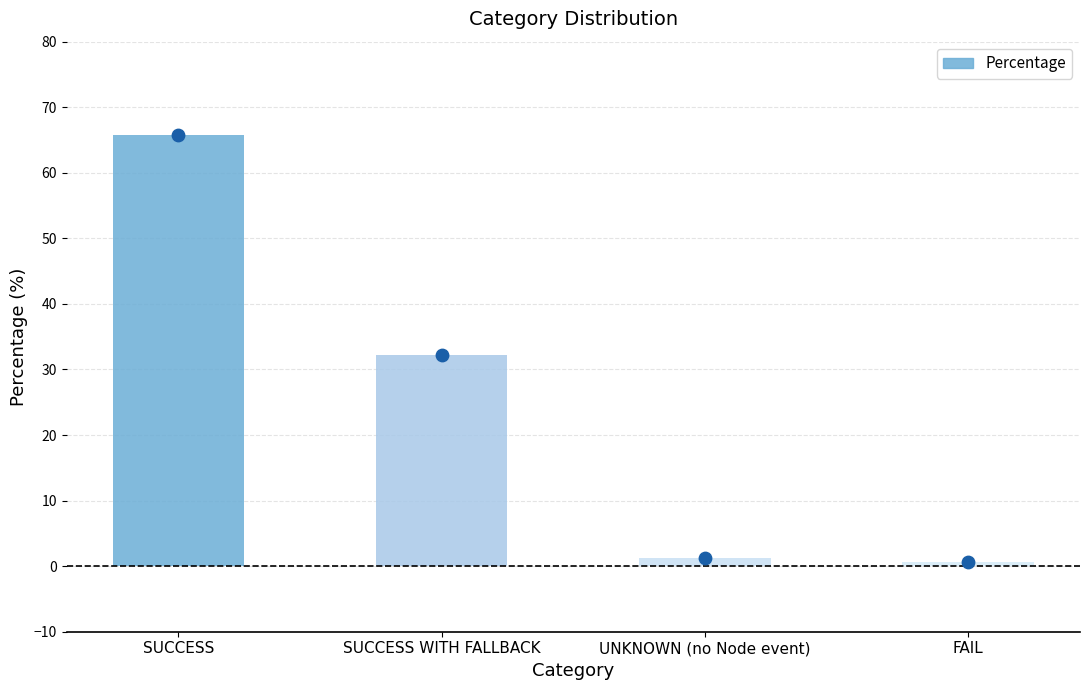

At how many categories does at least one series exceed 3?

2